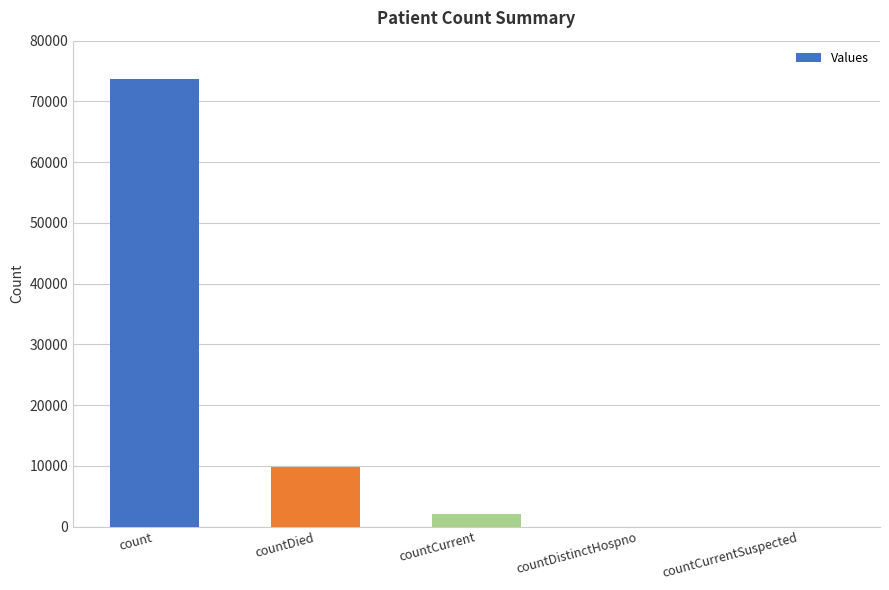

What is the sum of the values at countCurrent and count?

75637